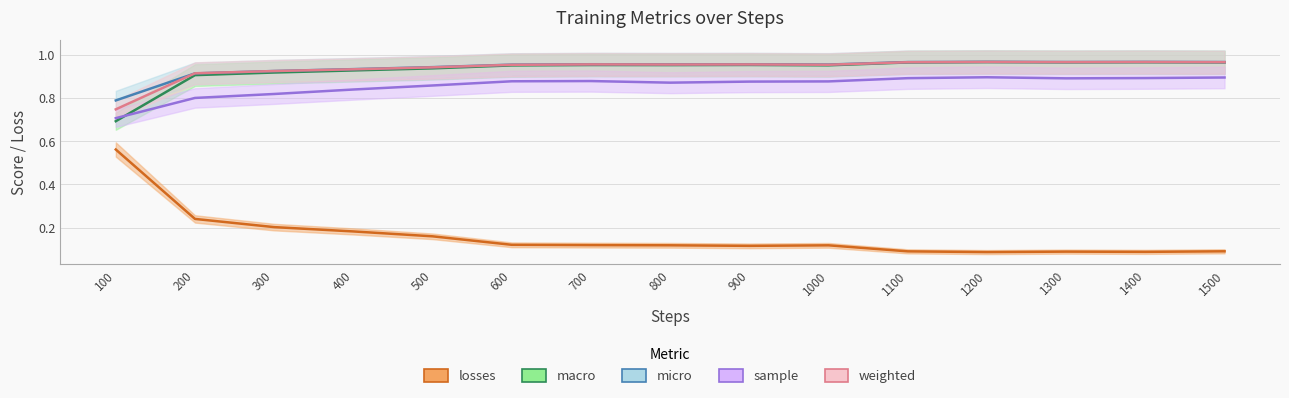

Between 1400 and 1500, which is larger?

1500